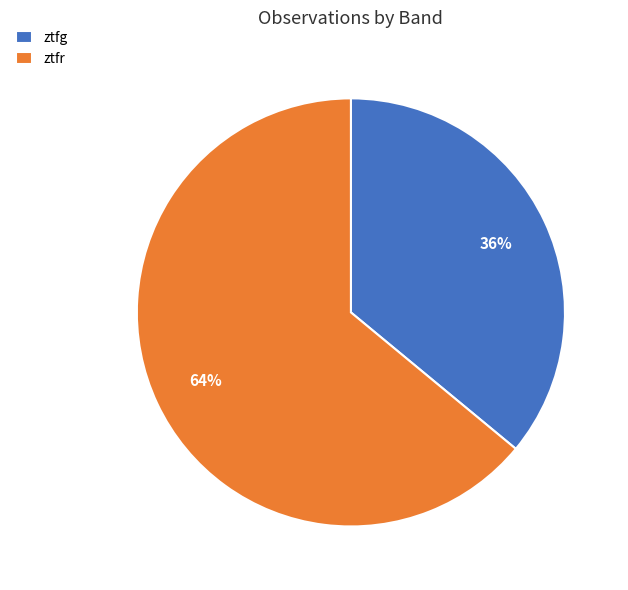

To the nearest percent, what is the average slice percentage?

50%